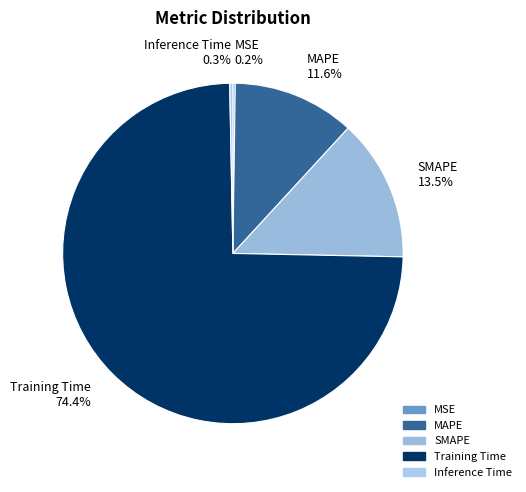

Combined, what portion of the pie is MAPE and Training Time?

86.0%